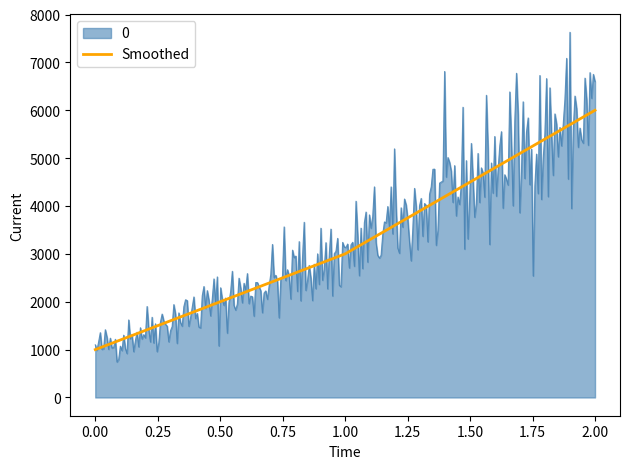

Is it true that Smoothed equals 1000 at 0.00?

True